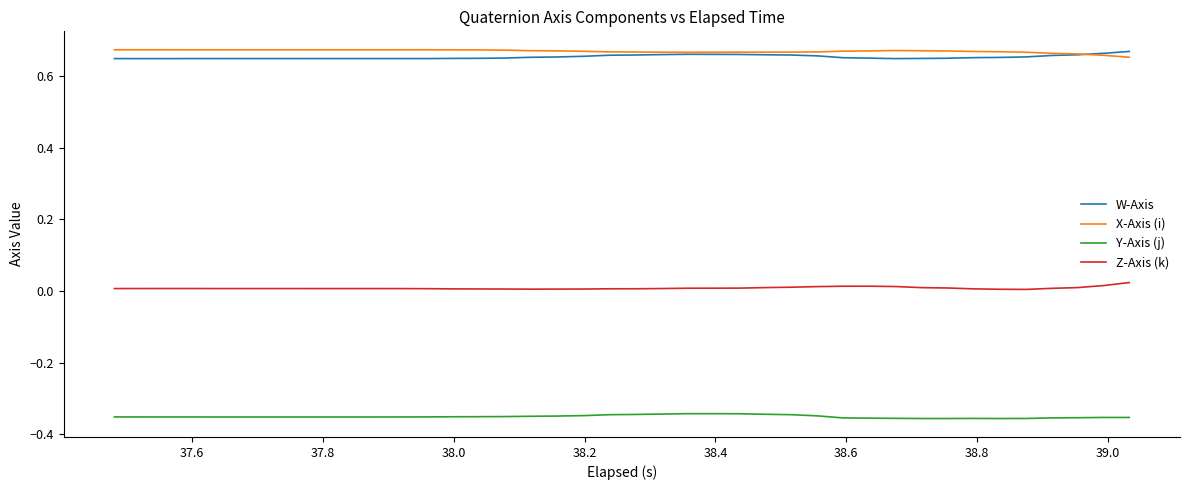

What are all the series names shown in the legend?

W-Axis, X-Axis (i), Y-Axis (j), Z-Axis (k)